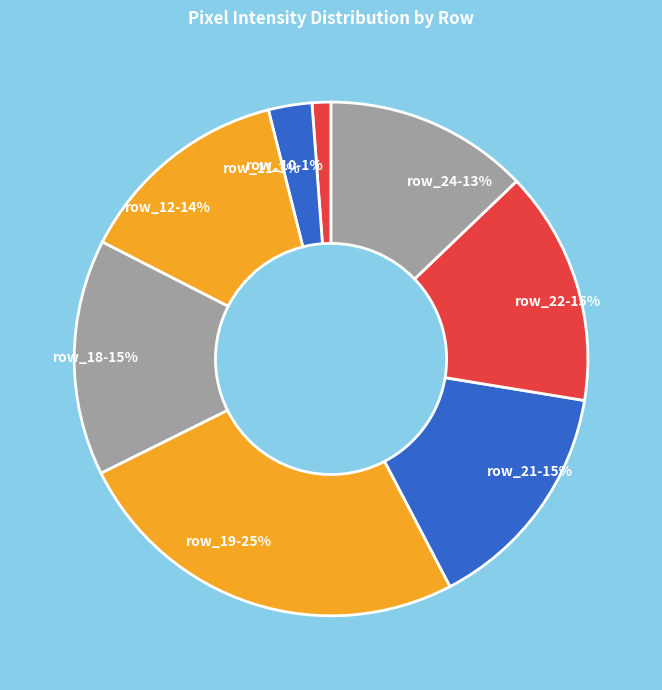

To the nearest percent, what portion does row_19 represent?

25%